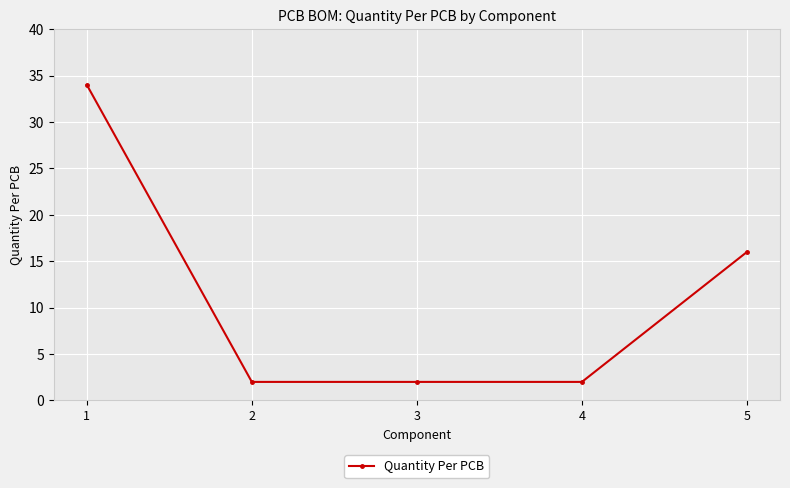

What is the greatest value displayed?

34